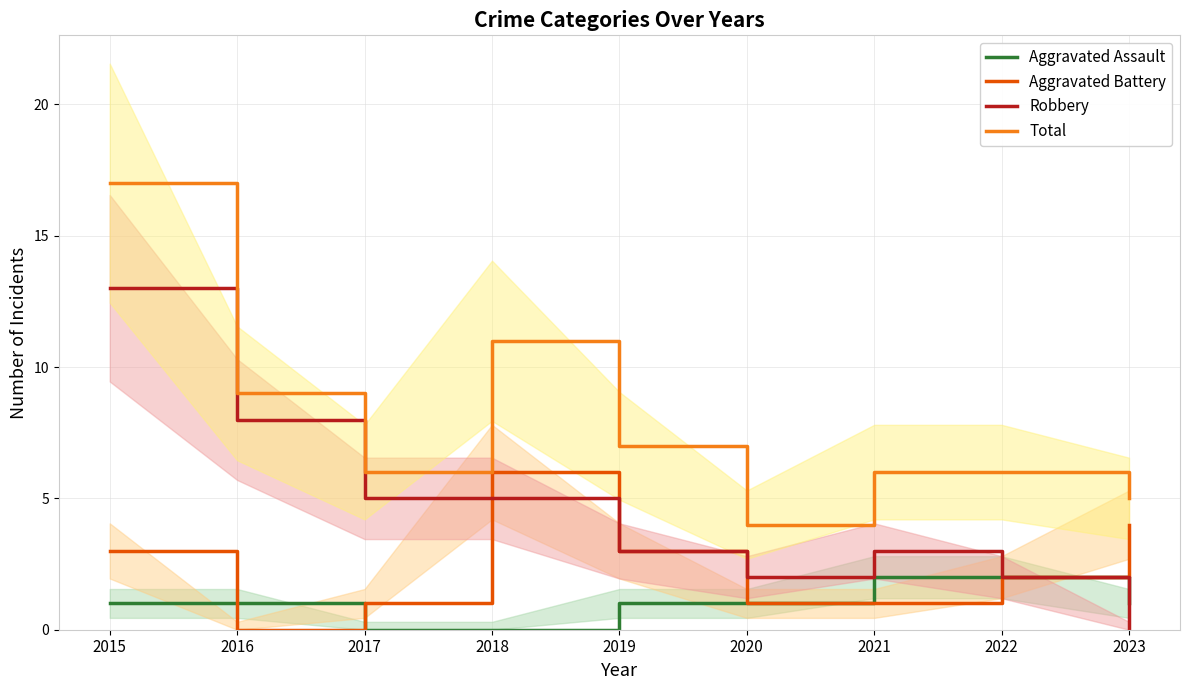

At 2020, list the series in order from smallest to largest.

Aggravated Assault, Aggravated Battery, Robbery, Total